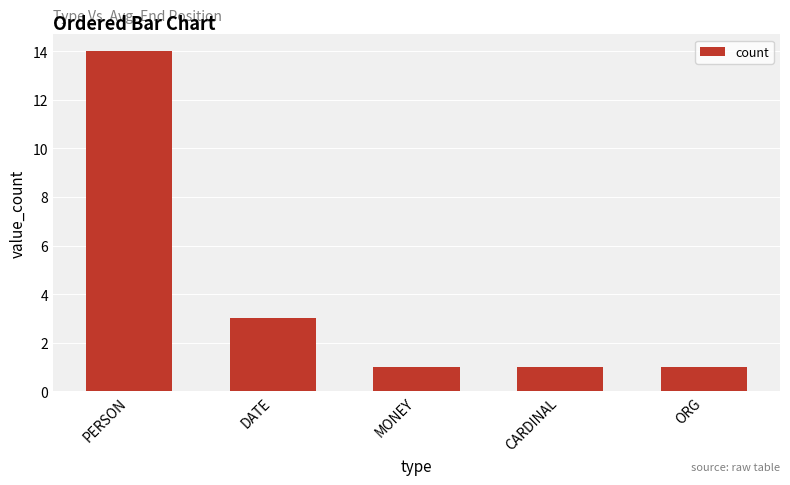

At which category does the chart reach its peak across all series?

PERSON